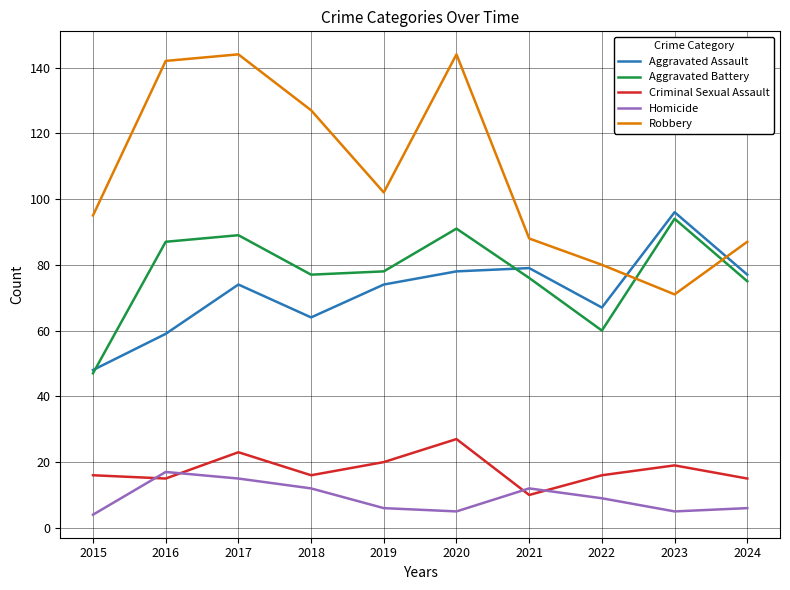

True or false: Homicide and Aggravated Assault intersect in this chart.

False